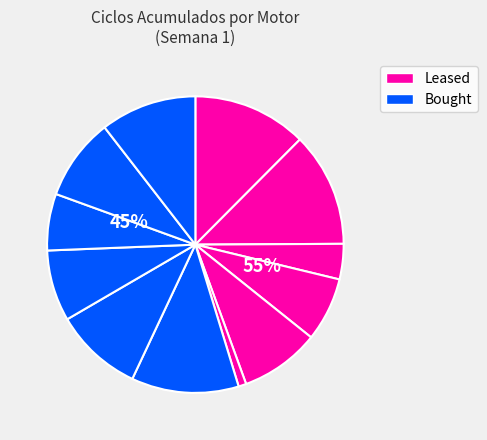

To the nearest percent, what is the combined percentage of EC-9678-33 and EC-6826-38?

17%